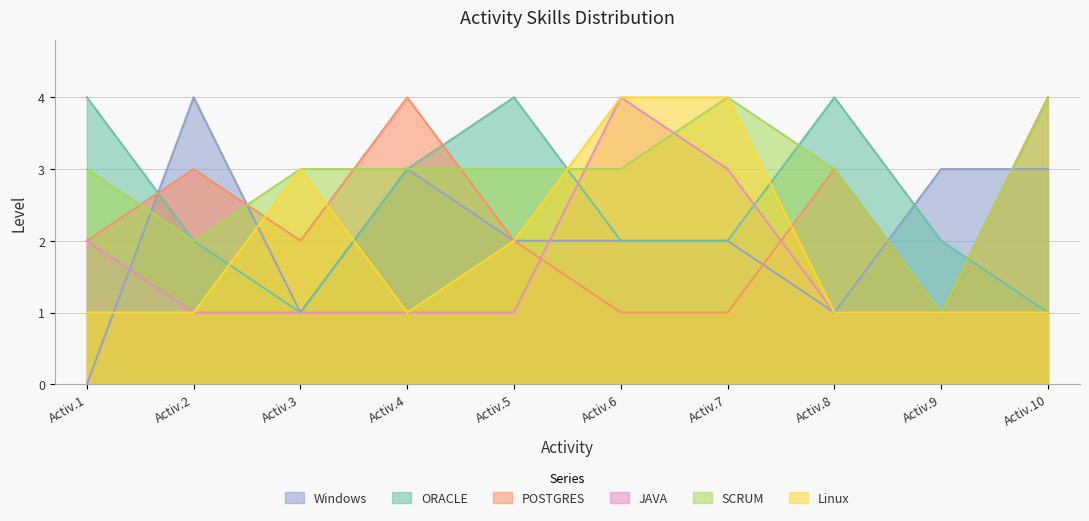

What is the total value across all series at Activ.7?

16